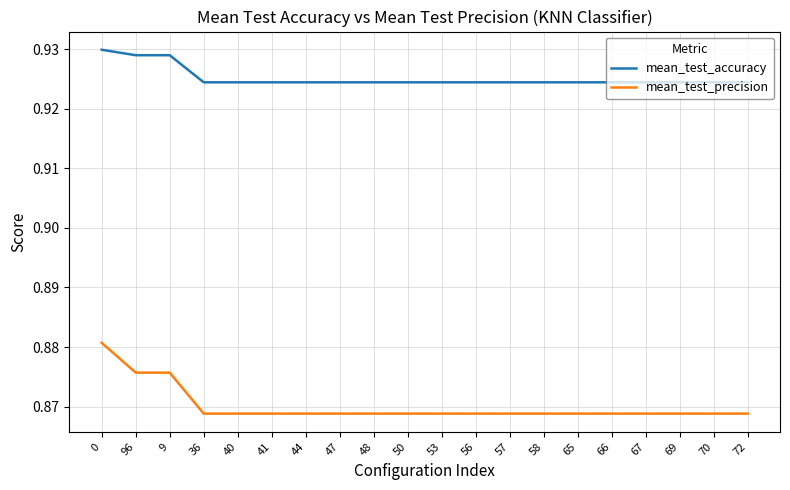

What position from the left is 48?

9